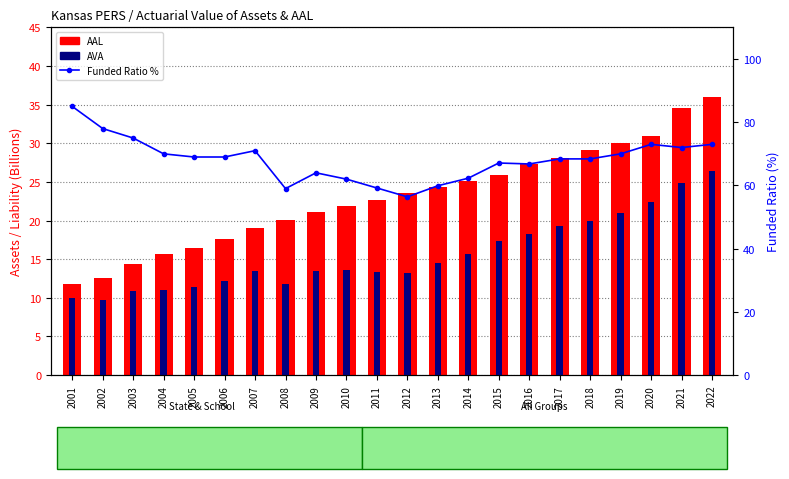

Rank the series by their maximum value, from highest to lowest.

Funded Ratio, AAL, AVA